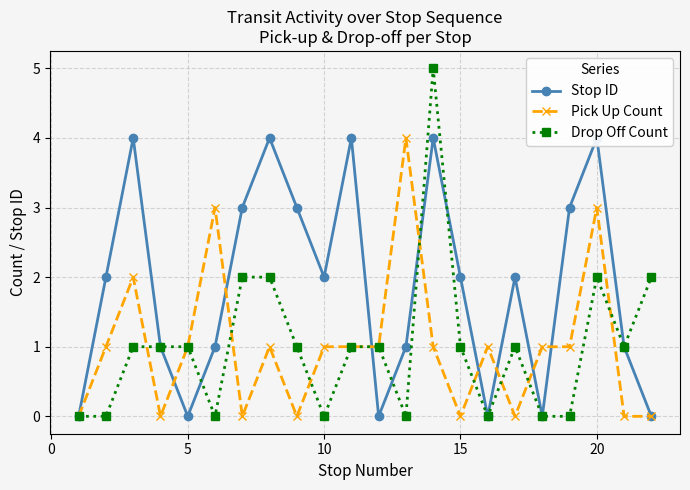

What is the difference between the maximum and minimum values in the Pick Up Count series?

4